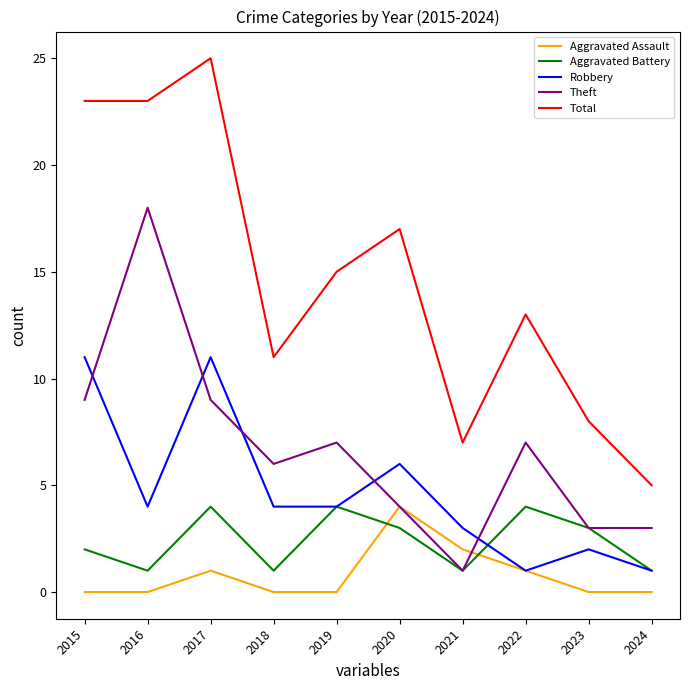

What is the difference between the highest and lowest values at 2022?

12